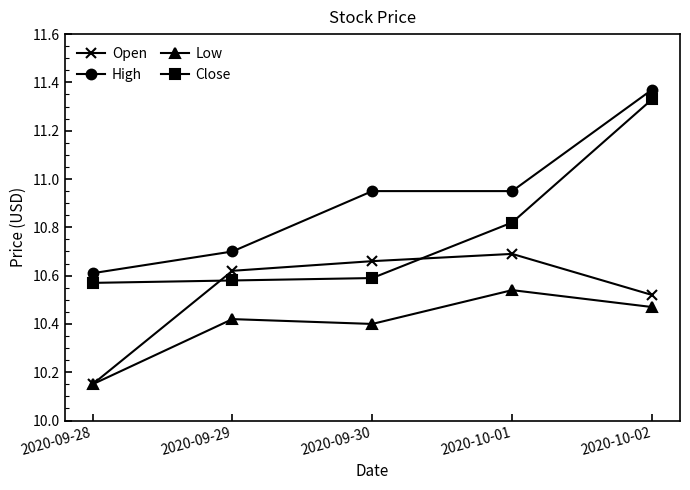

The Low series shows 6.6 at 2020-10-02. True or false?

False